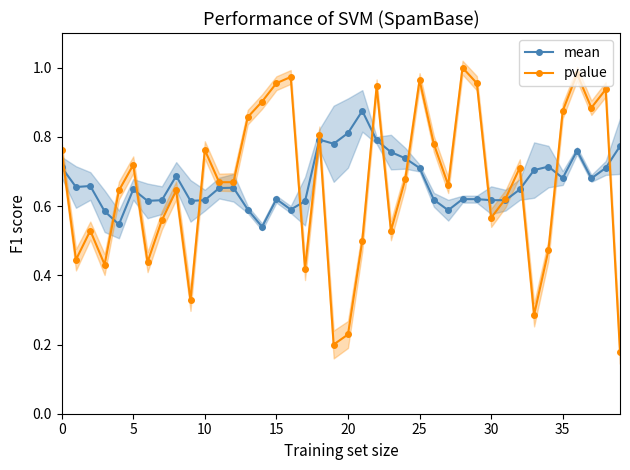

What is the value of the mean point at the 15th from the left?

0.5